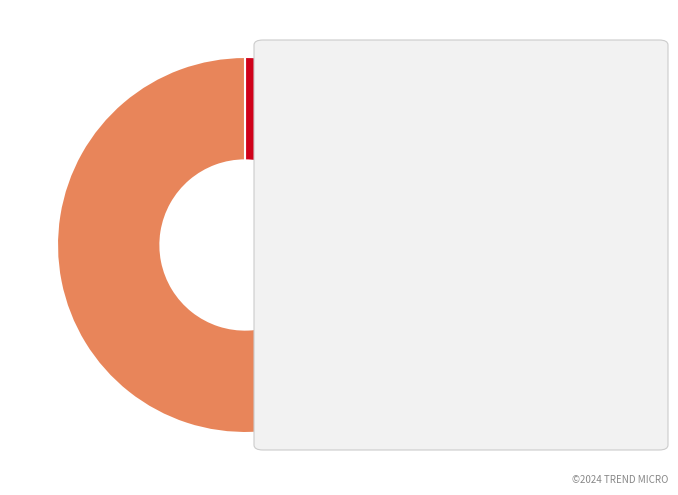

Is there any slice that represents more than half of the pie?

Yes